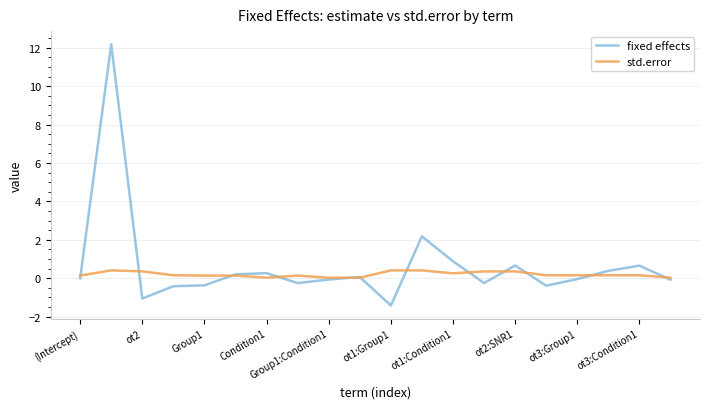

In fixed effects, how many points are higher than both neighbors (excluding endpoints)?

6